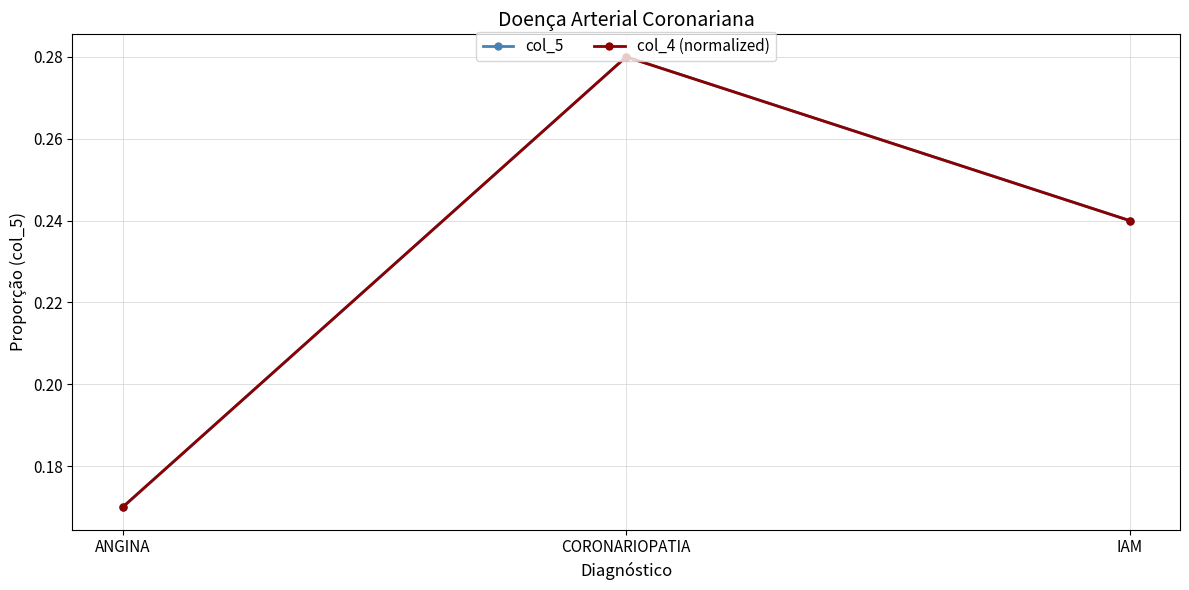

What is the total value across all series at IAM?

0.5